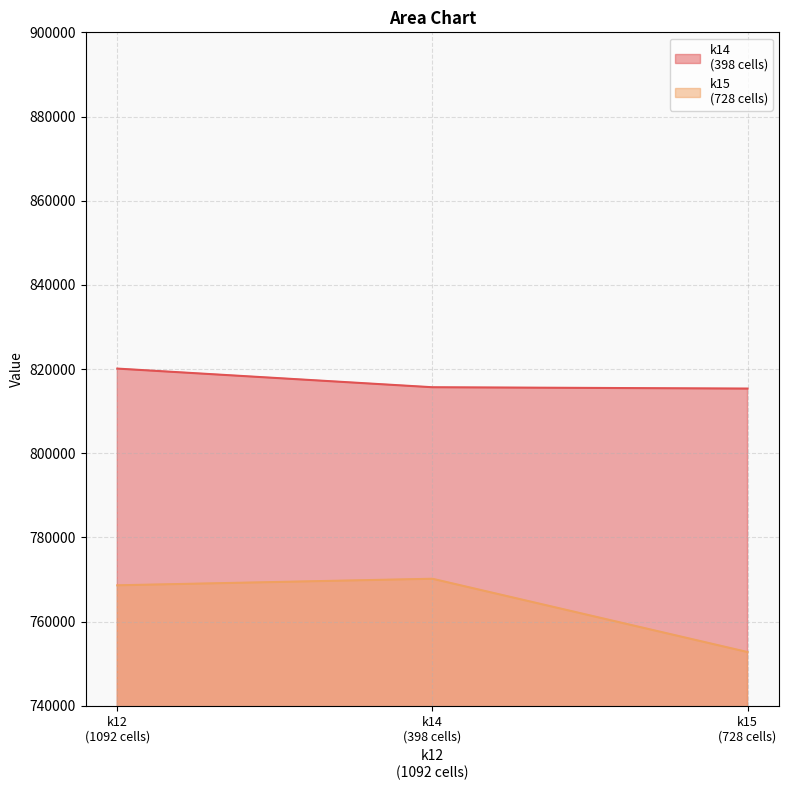

The value of k15
(728 cells) at k12
(1092 cells) is 465276.1. True or false?

False